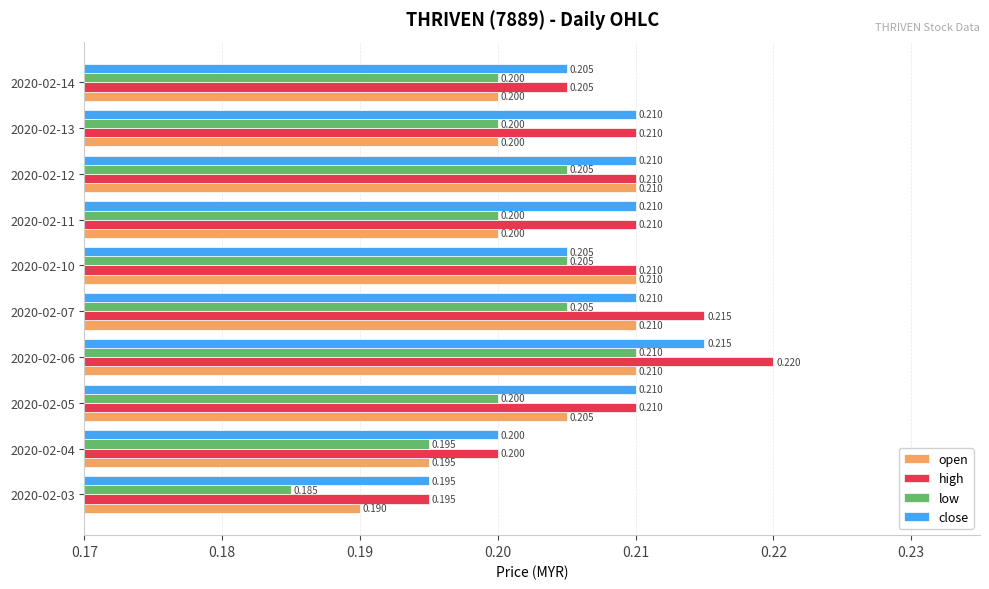

Is the value of open at 2020-02-11 greater than the value of high at 2020-02-11?

No